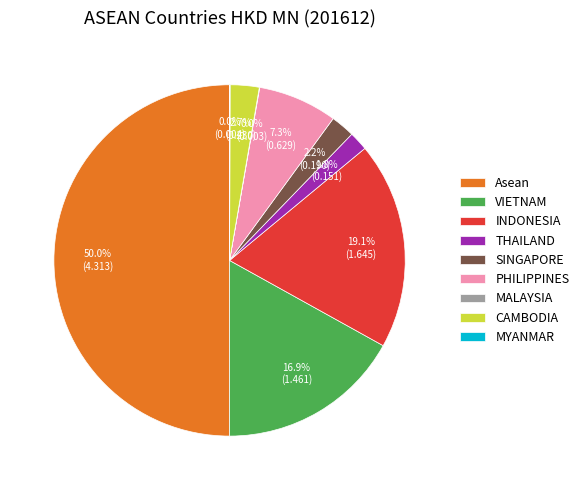

What portion of the pie excludes SINGAPORE?

97.8%